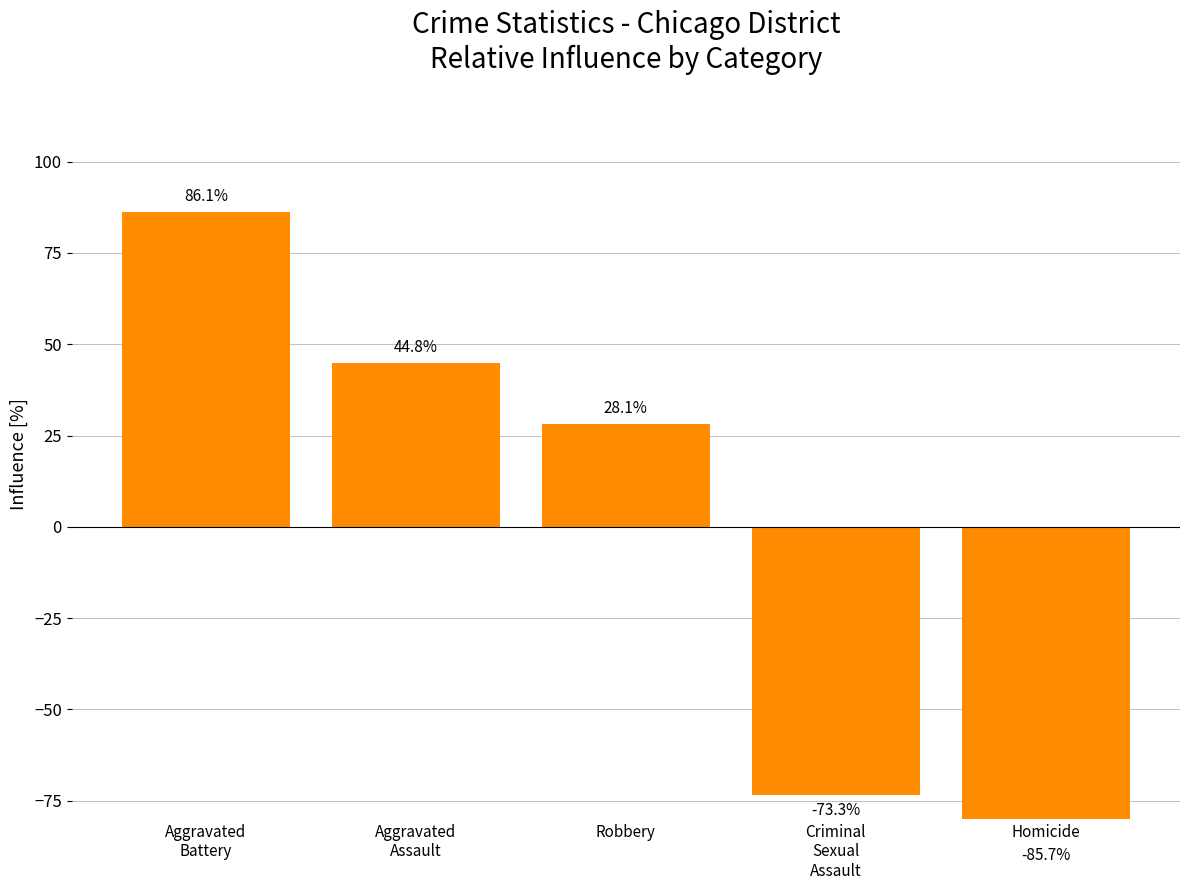

List the labels in order of value, largest first.

Aggravated
Battery, Aggravated
Assault, Robbery, Criminal
Sexual
Assault, Homicide